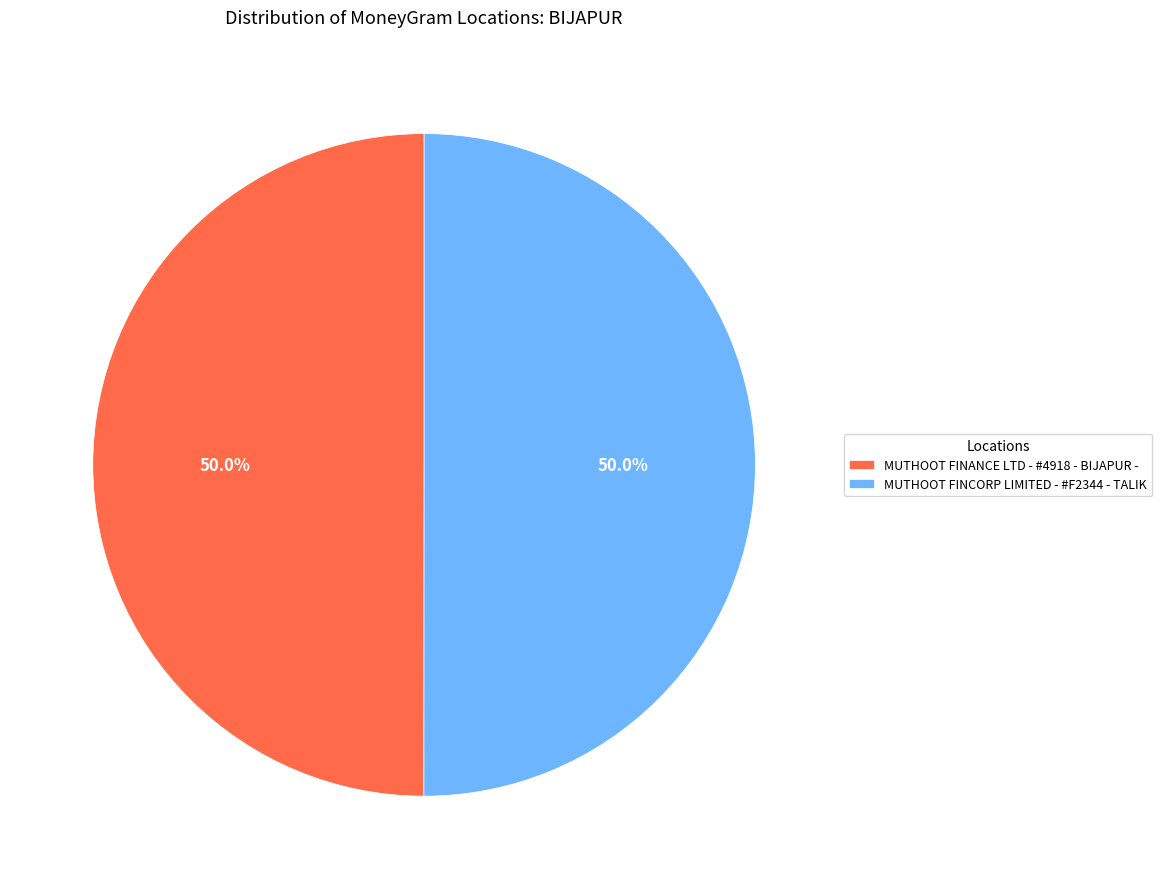

What percentage is the MUTHOOT FINCORP LIMITED - #F2344 - TALIK slice, to the nearest percent?

50%